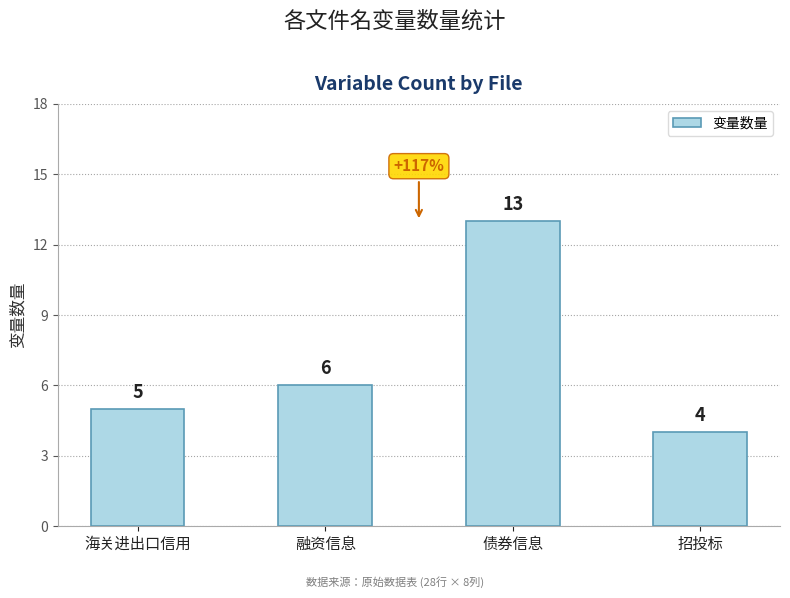

Rank the categories by value from highest to lowest.

债券信息, 融资信息, 海关进出口信用, 招投标